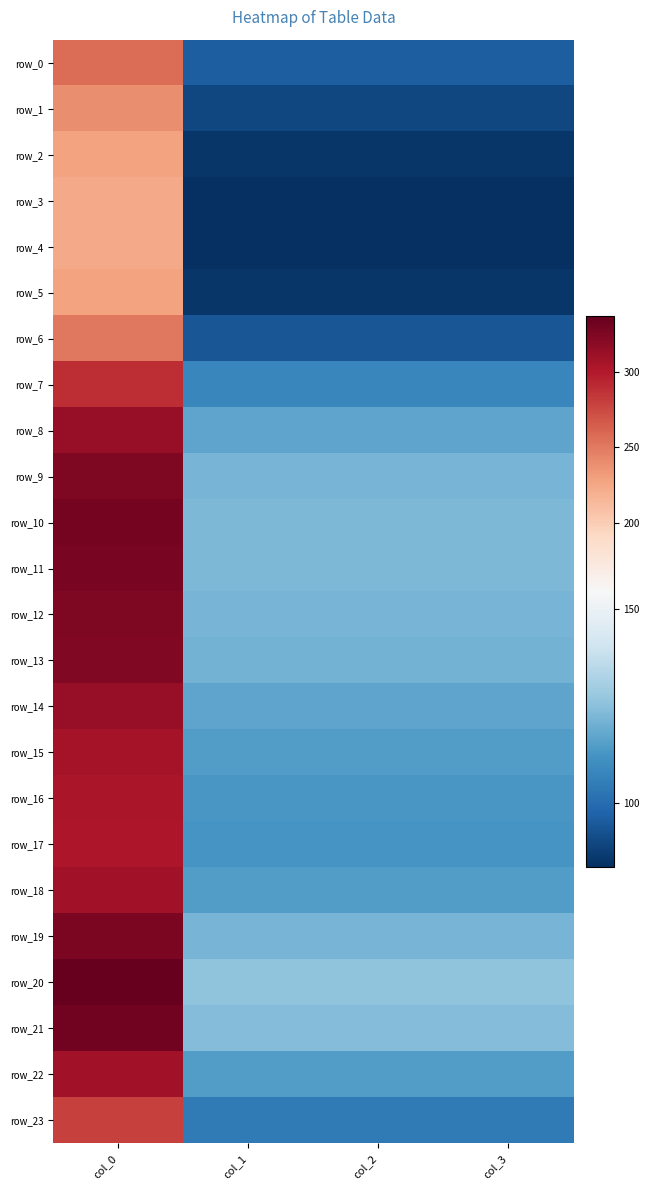

The row_20 series shows 45.7 at col_1. True or false?

False